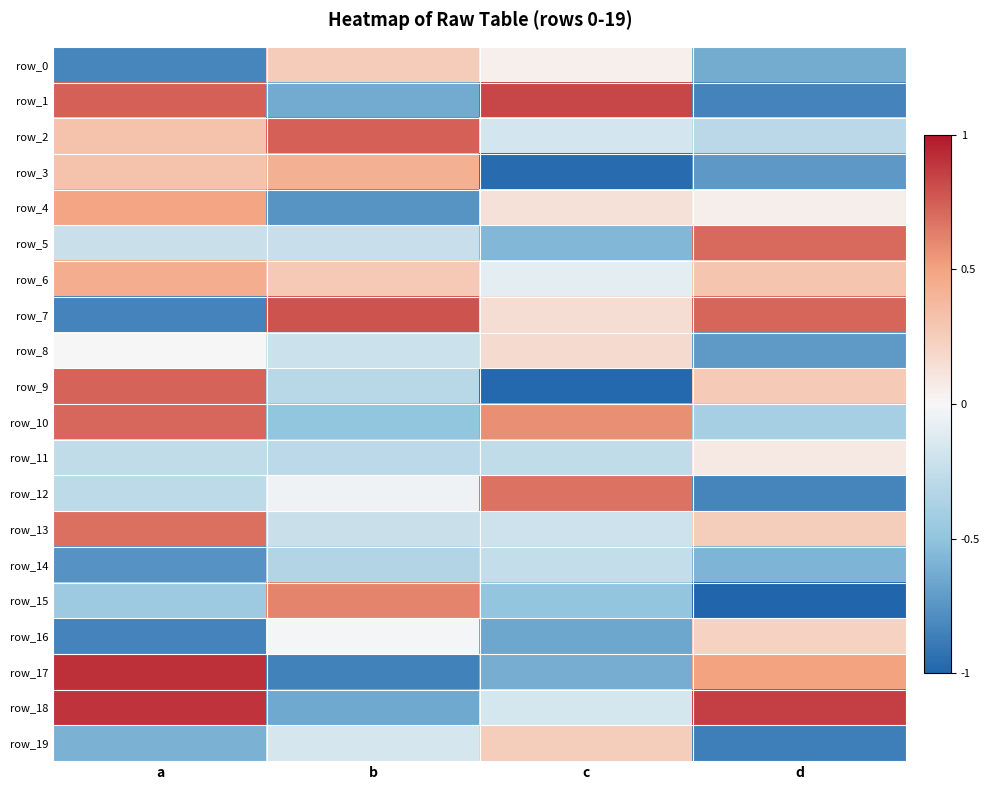

List the labels in order of row_12 value, largest first.

c, b, a, d